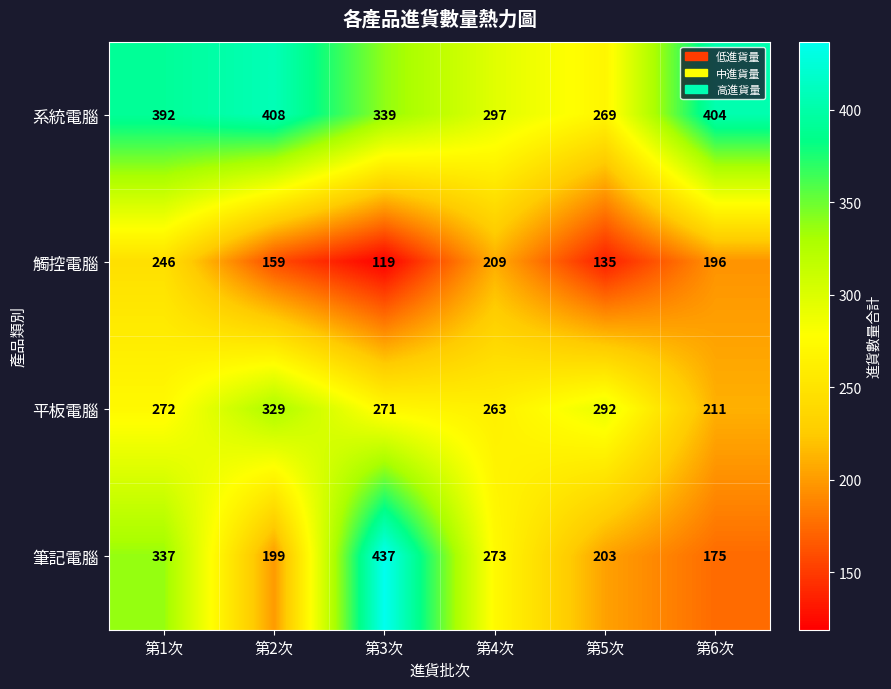

Reading left to right, list all the values displayed in this chart.

系統電腦: 第1次=392	第2次=408	第3次=339	第4次=297	第5次=269	第6次=404
觸控電腦: 第1次=246	第2次=159	第3次=119	第4次=209	第5次=135	第6次=196
平板電腦: 第1次=272	第2次=329	第3次=271	第4次=263	第5次=292	第6次=211
筆記電腦: 第1次=337	第2次=199	第3次=437	第4次=273	第5次=203	第6次=175